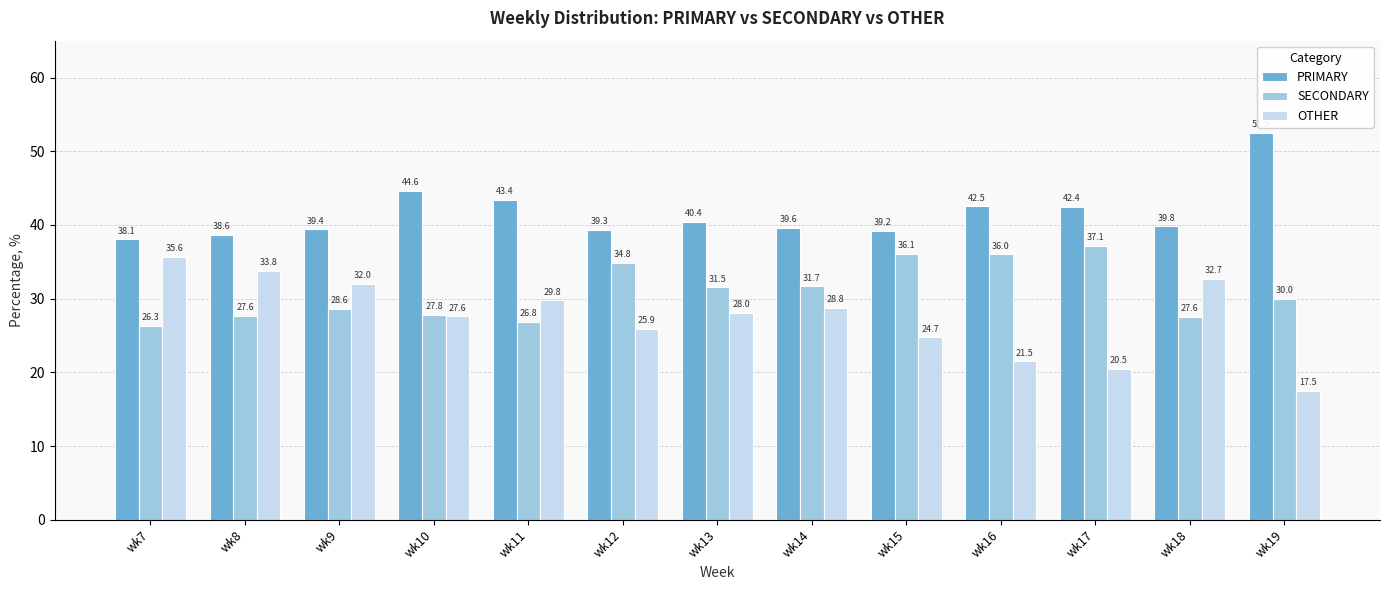

Rank the series by their maximum value, from highest to lowest.

PRIMARY, SECONDARY, OTHER